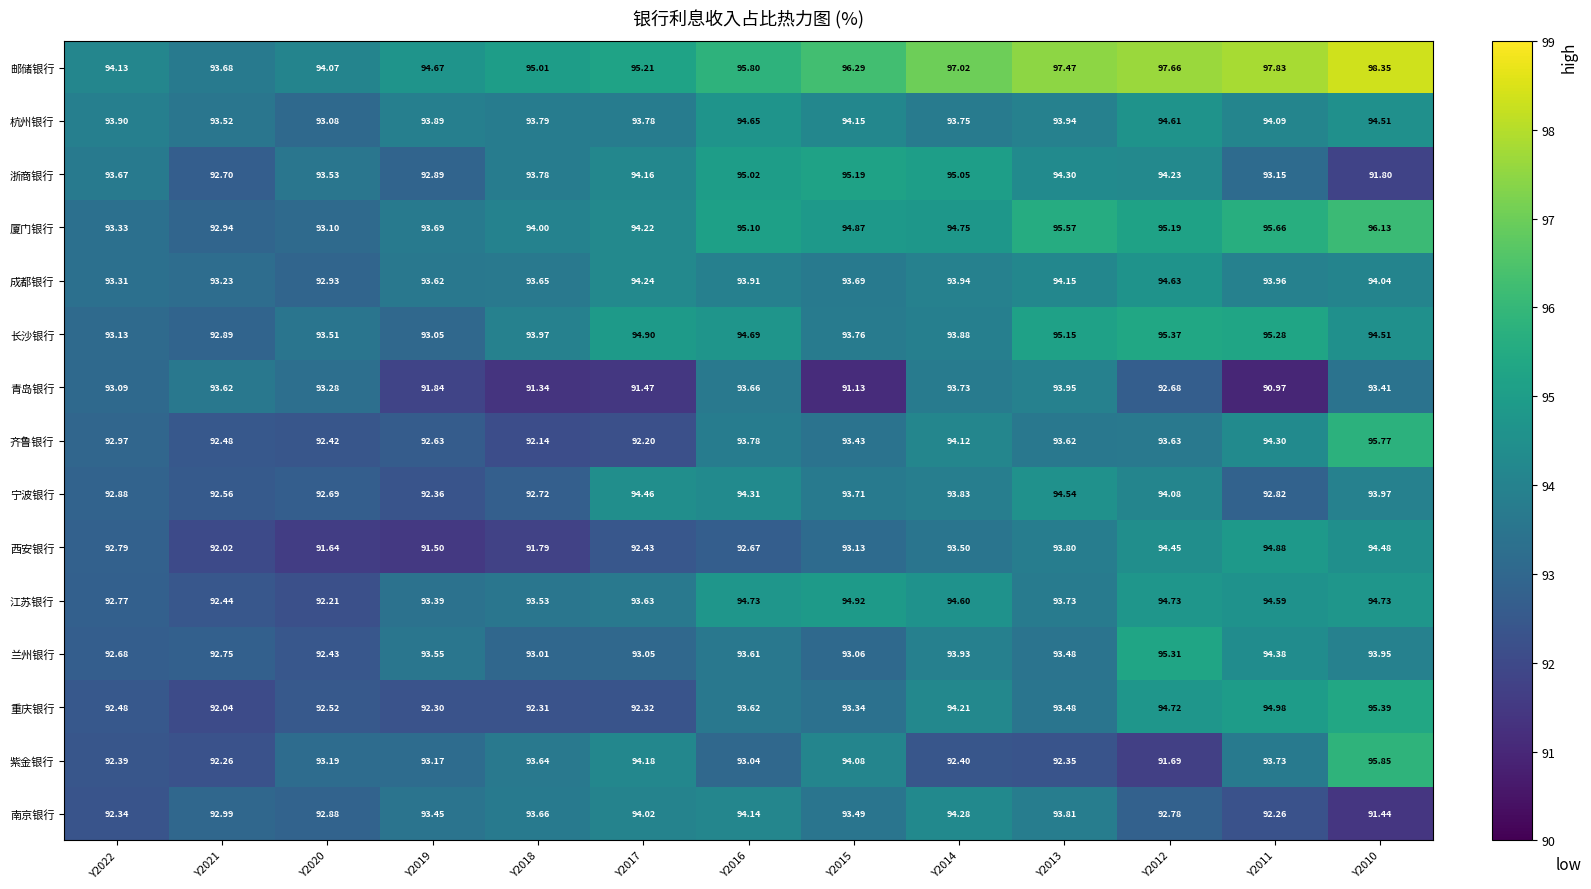

Which series has the largest range (max minus min)?

邮储银行